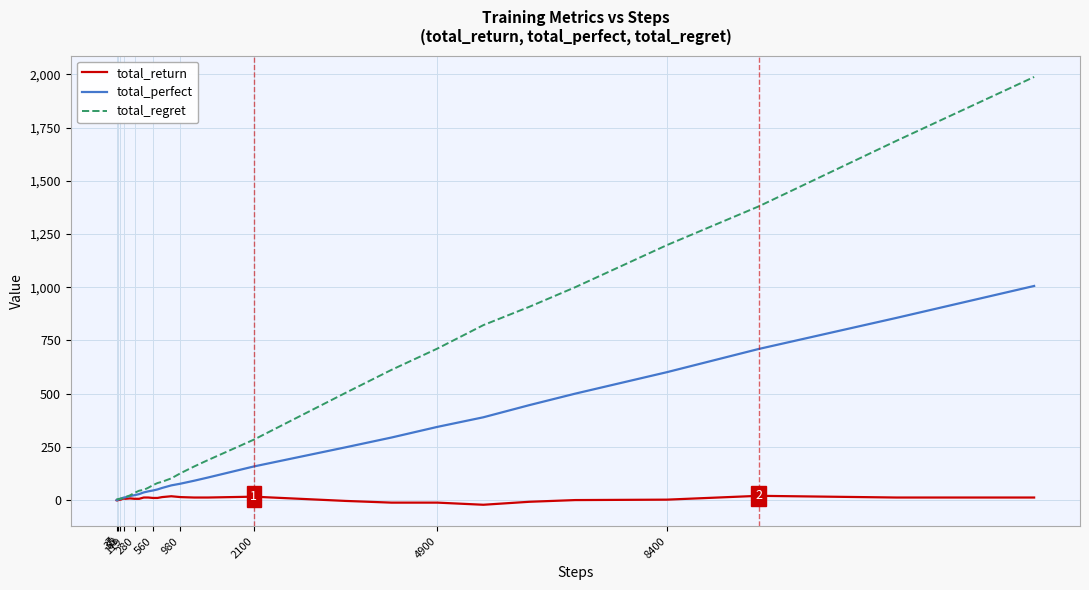

Which series has the largest total across all categories?

total_regret